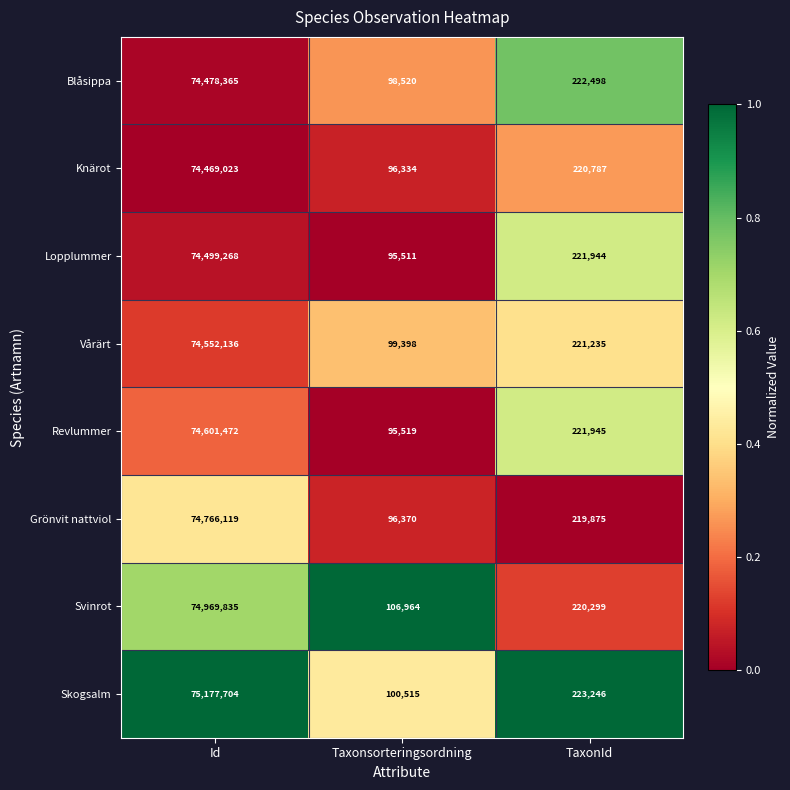

At which category does the chart reach its peak across all series?

Id